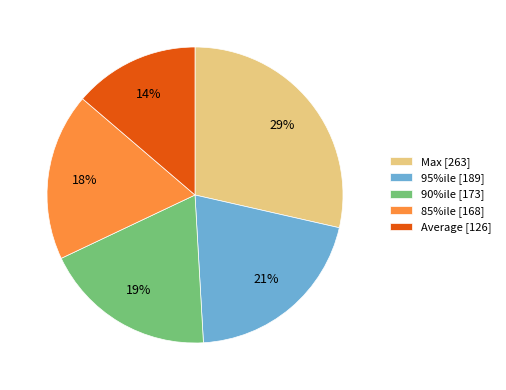

What percentage is the 85%ile slice, to the nearest percent?

18%